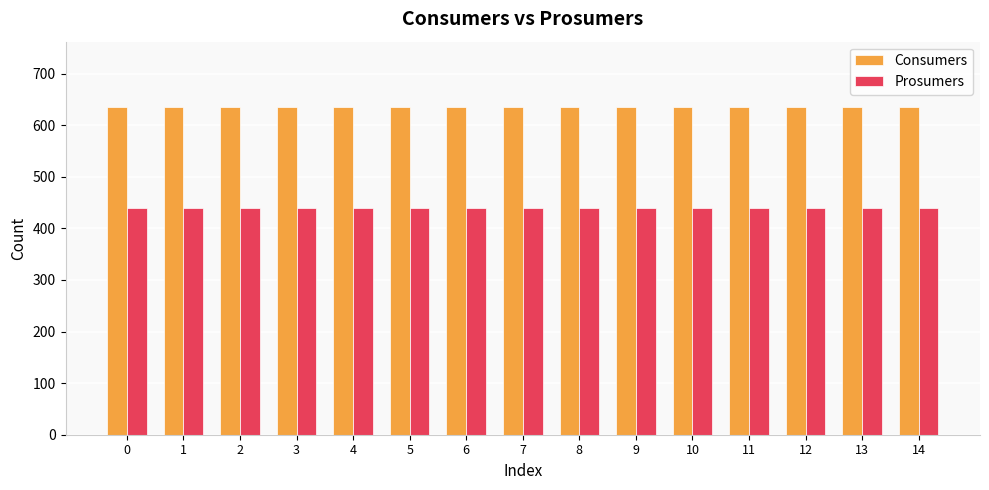

At 4, list the series in order from largest to smallest.

Consumers, Prosumers